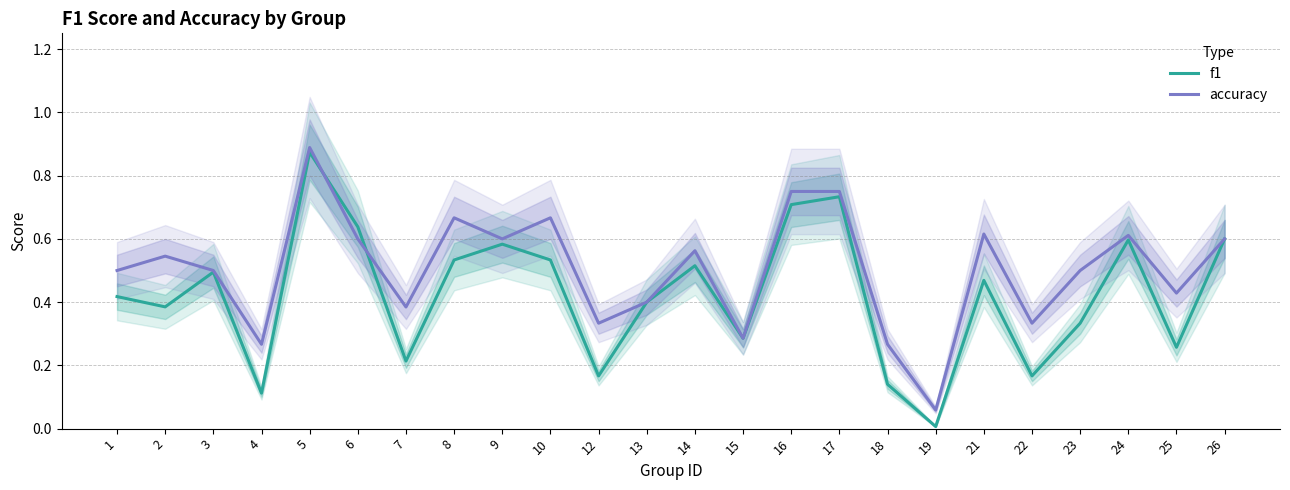

At which category does accuracy reach its first local valley?

4